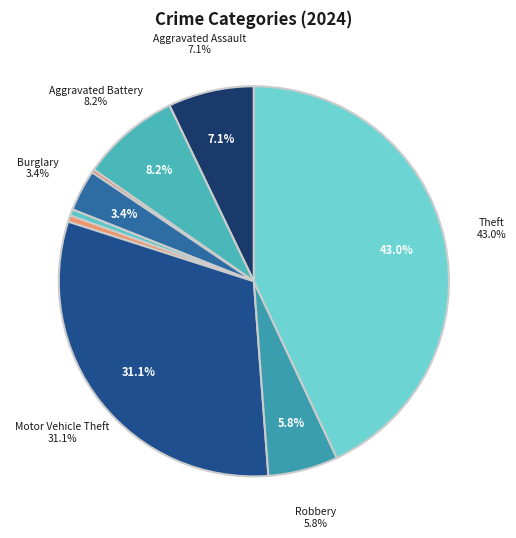

Combined, what portion of the pie is Homicide and Robbery?

6.3%